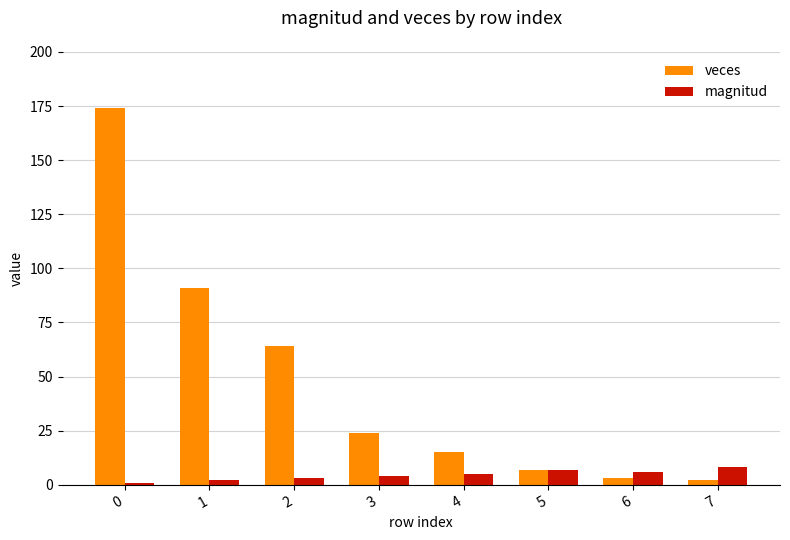

What is the sum of all magnitud values?

36